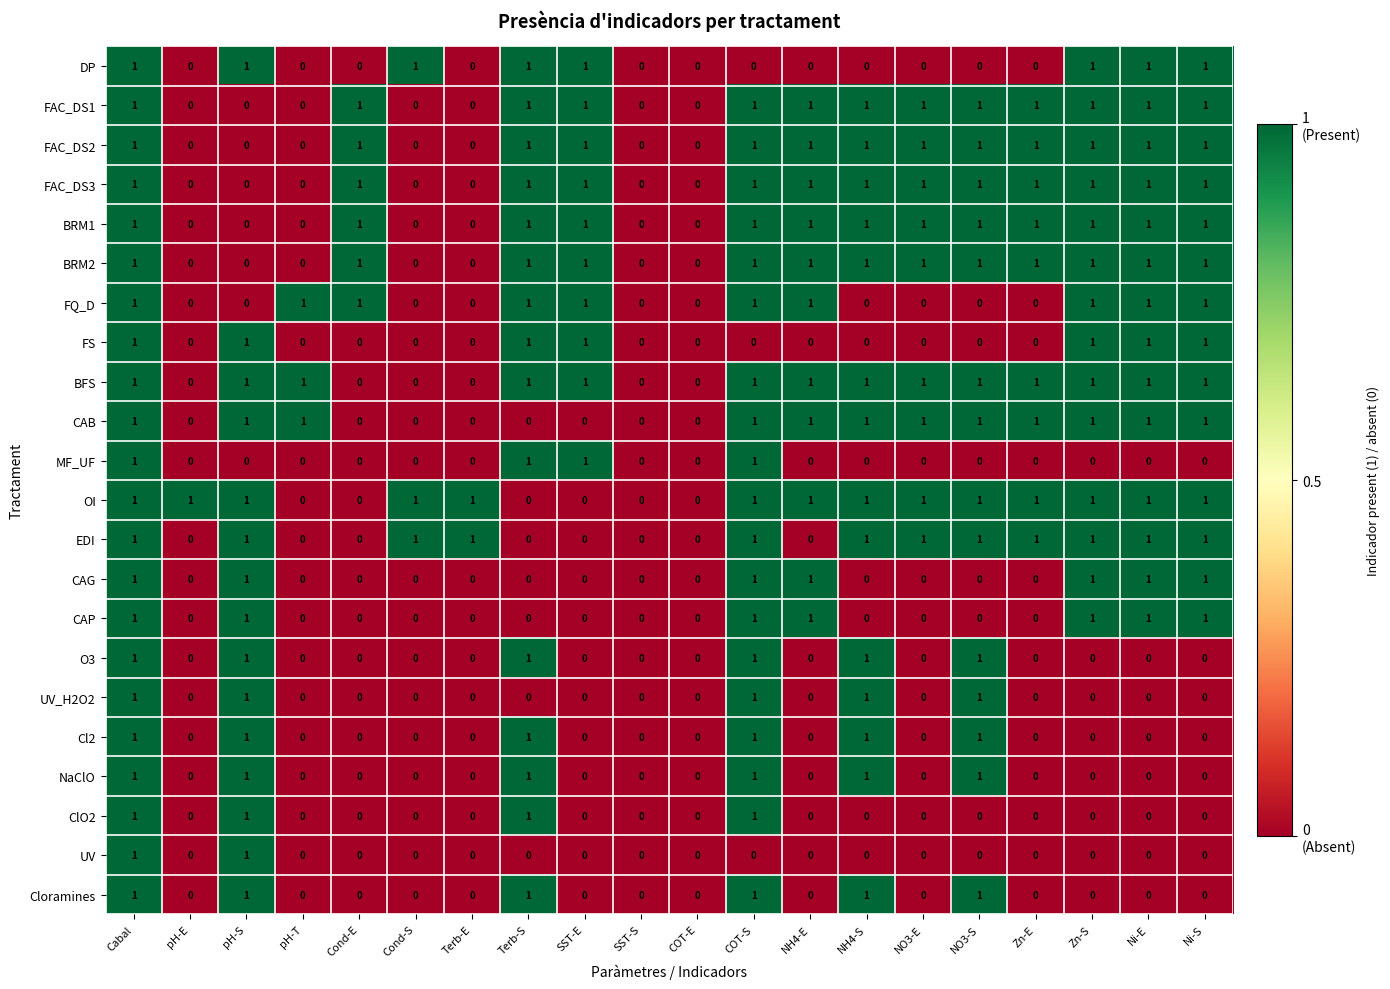

Is the value of FAC_DS1 at Zn-E greater than the value of EDI at SST-E?

Yes